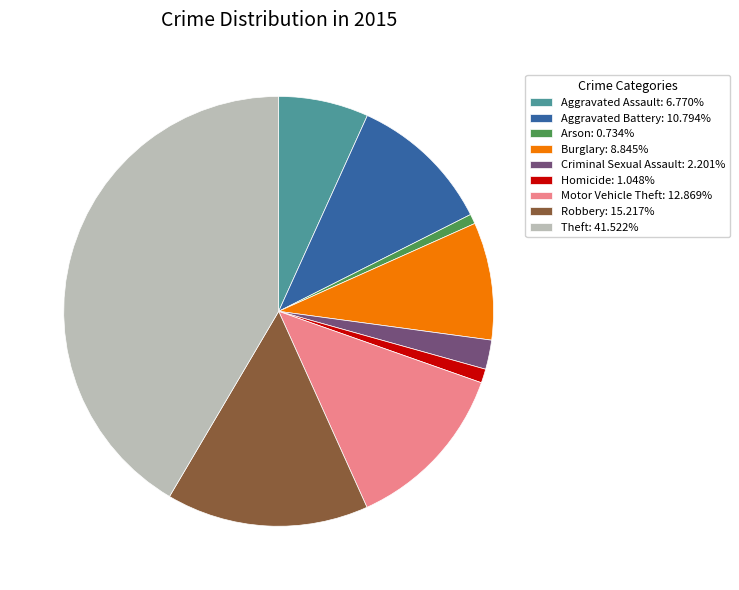

How many segments does this pie chart have?

9